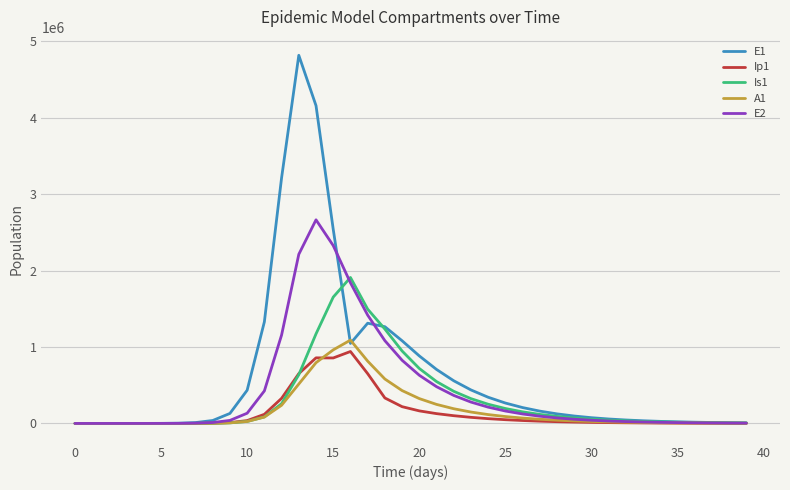

Which series has the largest total across all categories?

E1